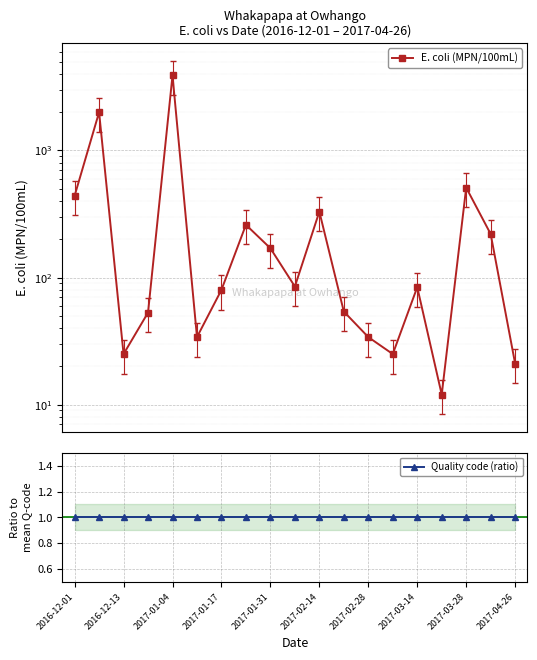

Rank the series by their maximum value, from lowest to highest.

Quality code (ratio), E. coli (MPN/100mL)